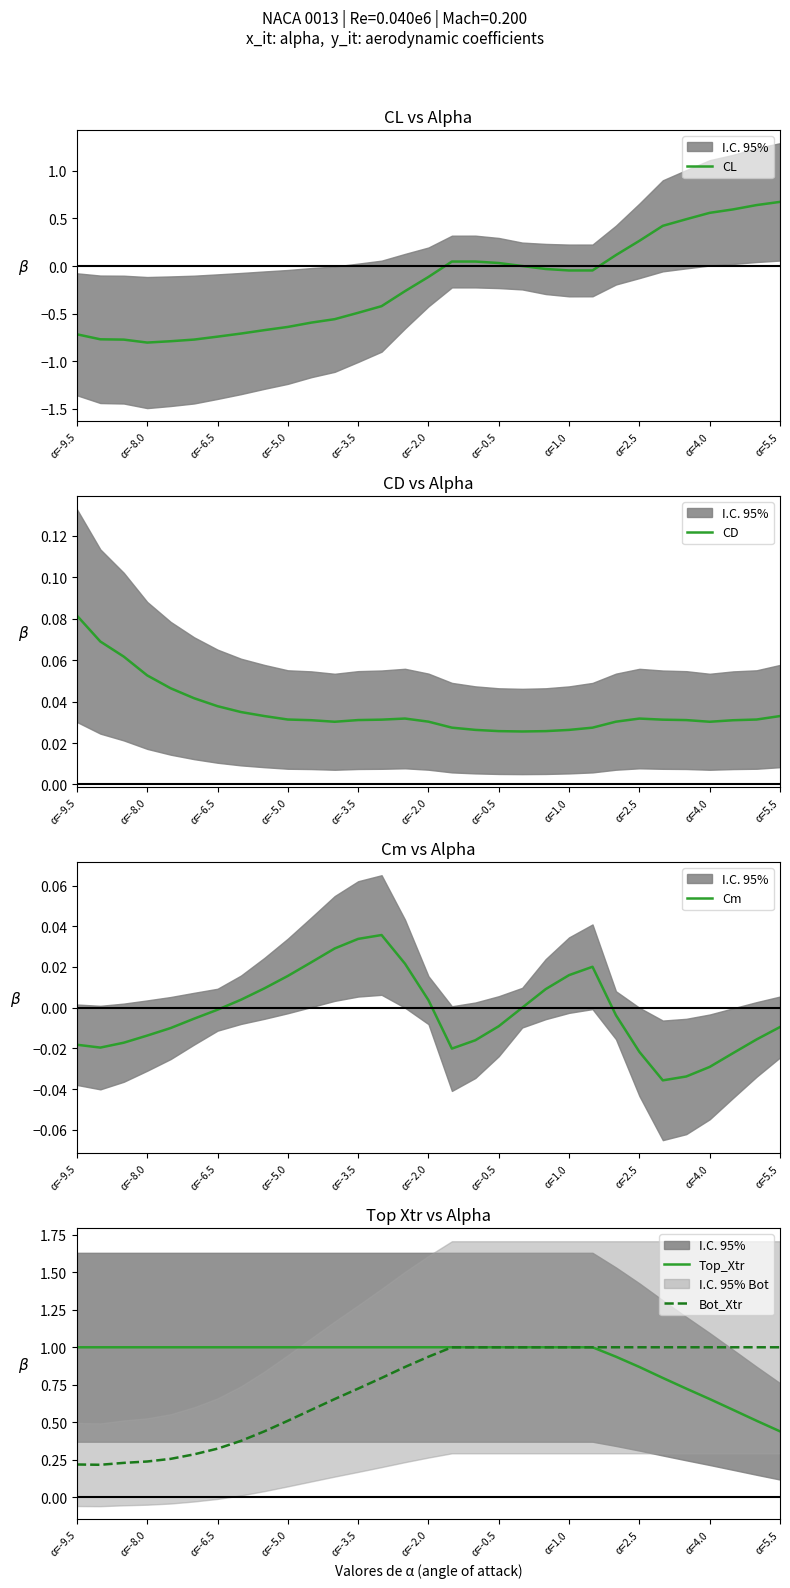

Where is Top_Xtr nearest to the value 0?

α=5.5